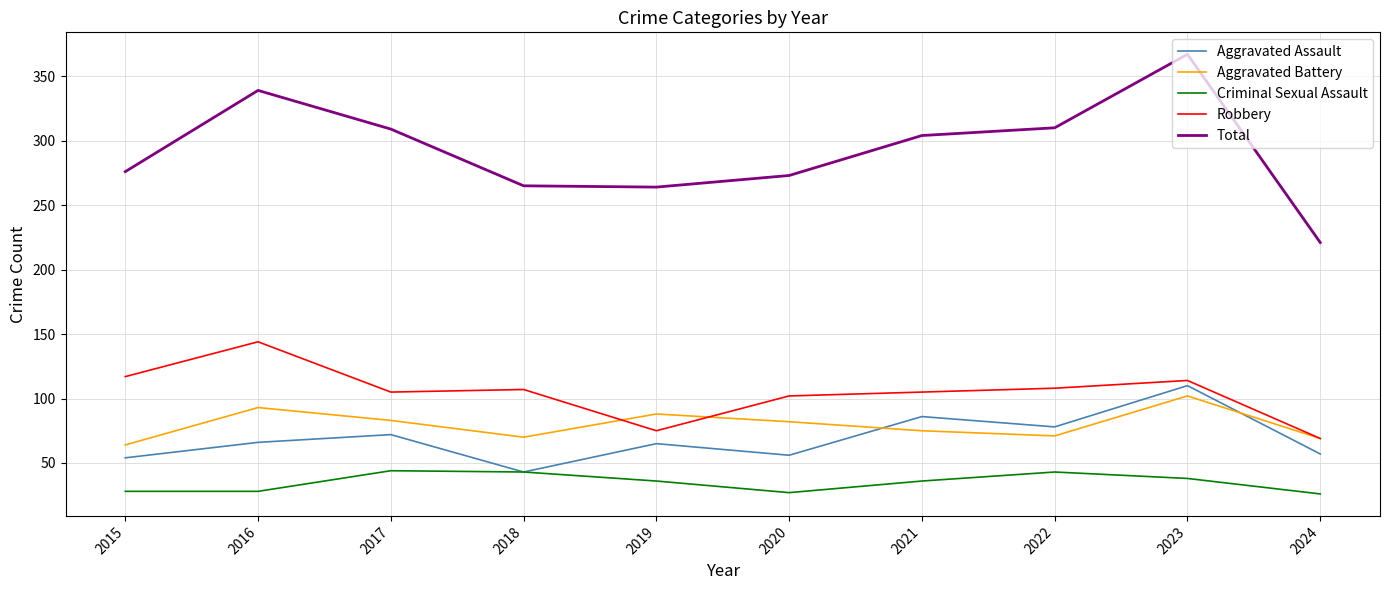

Does the chart display data point markers on the line(s)?

No